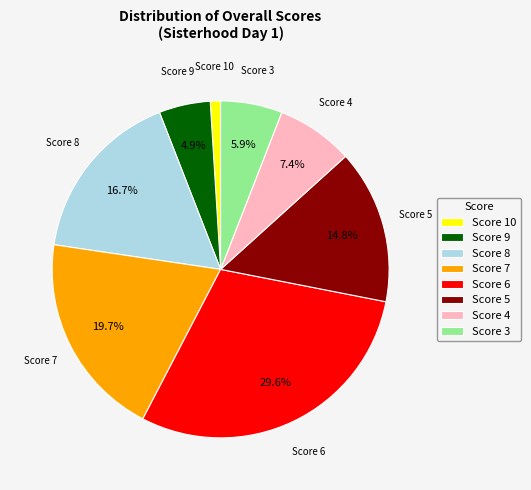

To the nearest percent, what is the difference between the largest and smallest slice percentages?

29%